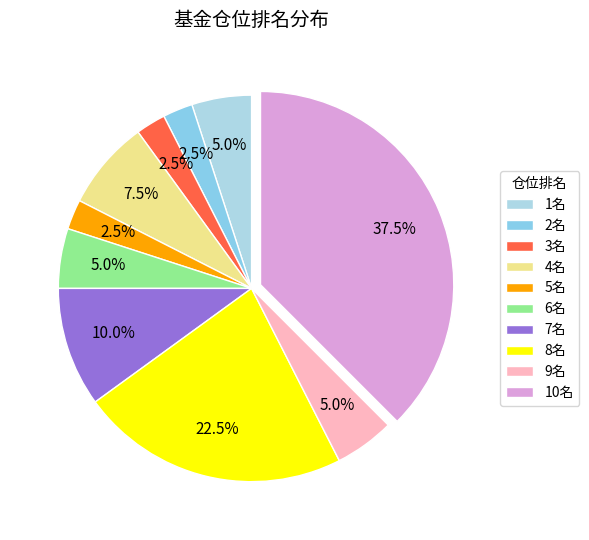

How many slices are in this pie chart?

10